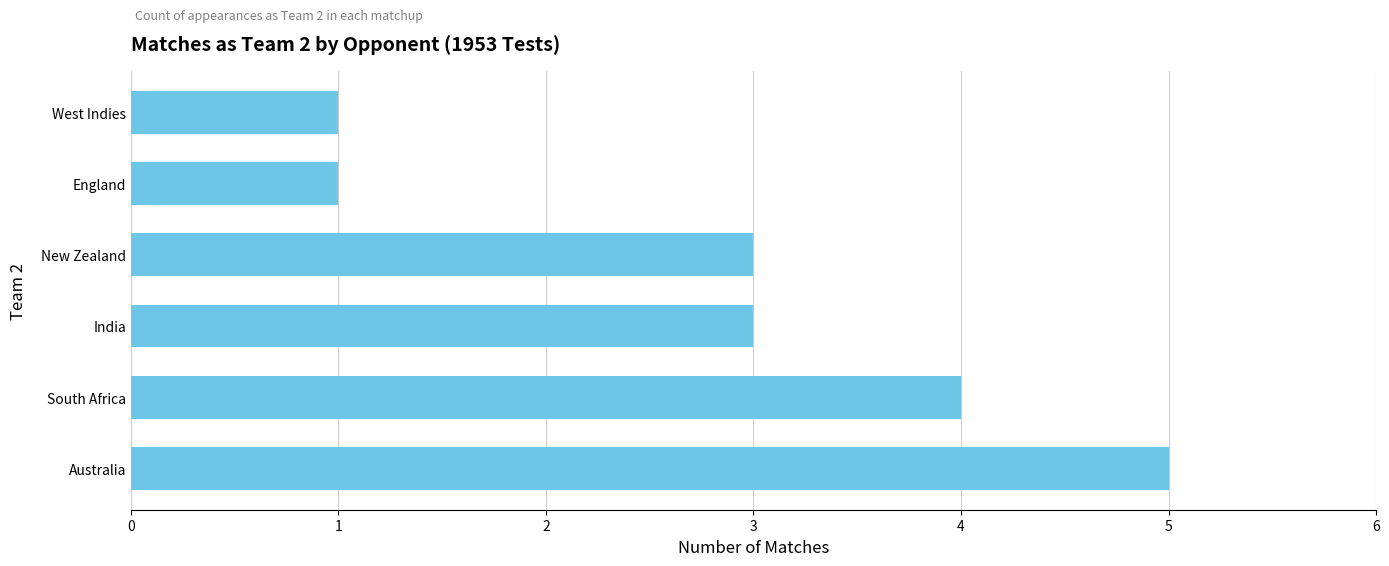

What is the maximum value shown in the chart?

5